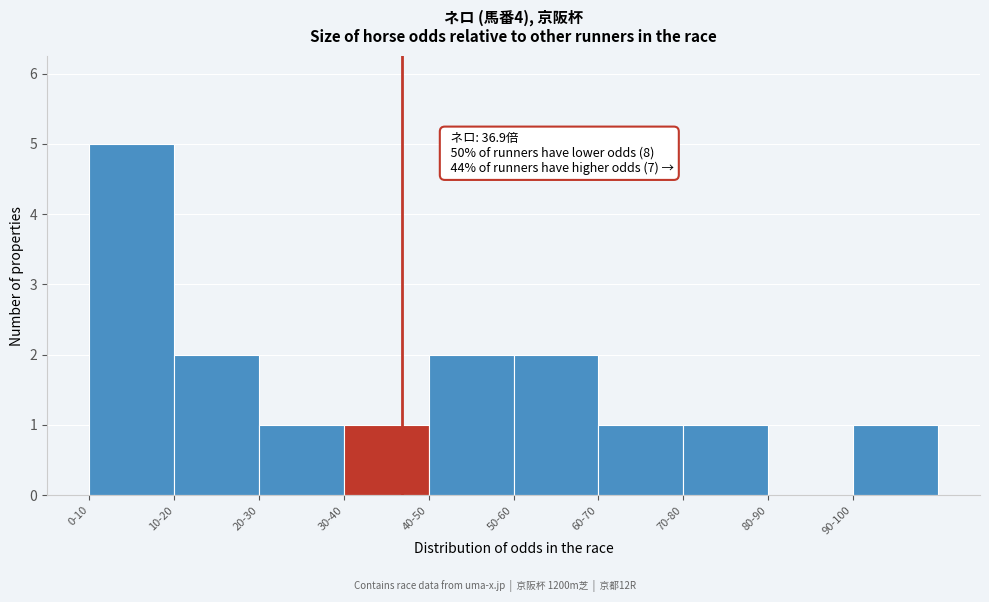

Reading left to right, extract all data points from this chart.

0-10=5	10-20=2	20-30=1	30-40=1	40-50=2	50-60=2	60-70=1	70-80=1	80-90=0	90-100=1